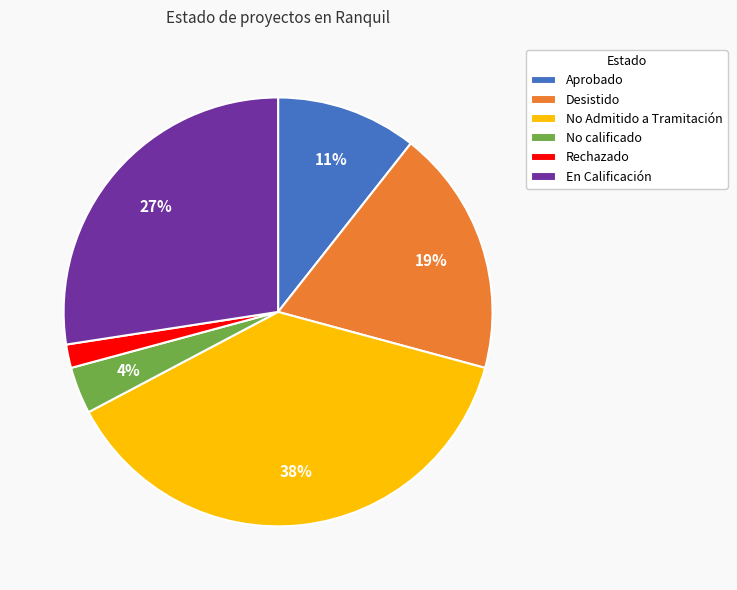

Combined, do En Calificación and No calificado account for over 50%?

No